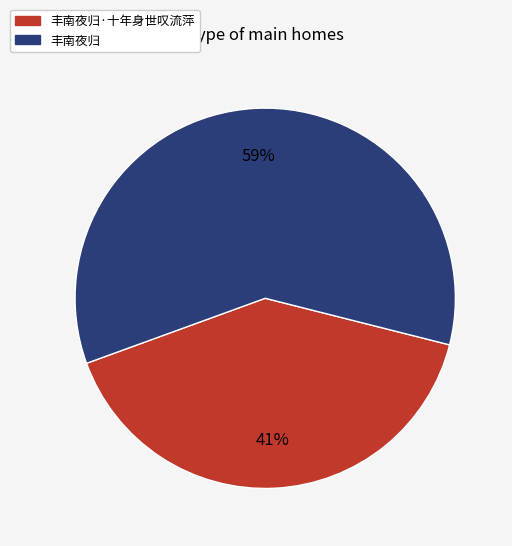

How many segments does this pie chart have?

2